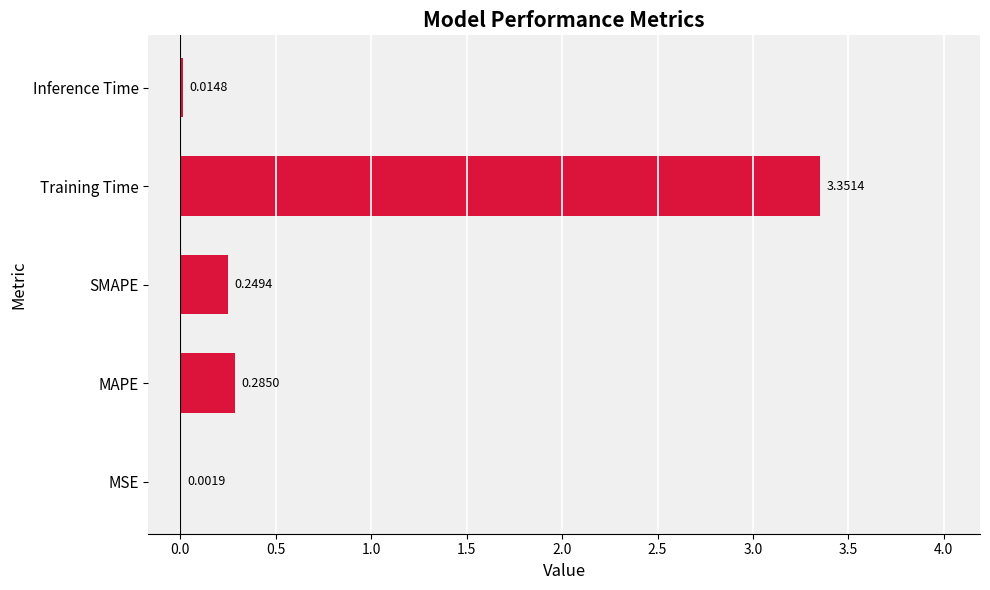

What is the sum of the values at MAPE and Training Time?

3.6